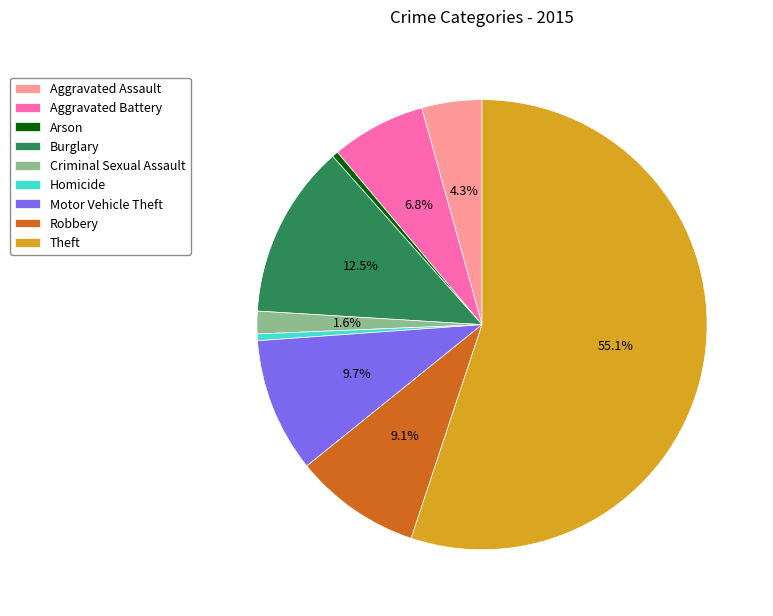

Does any single category account for the majority?

Yes